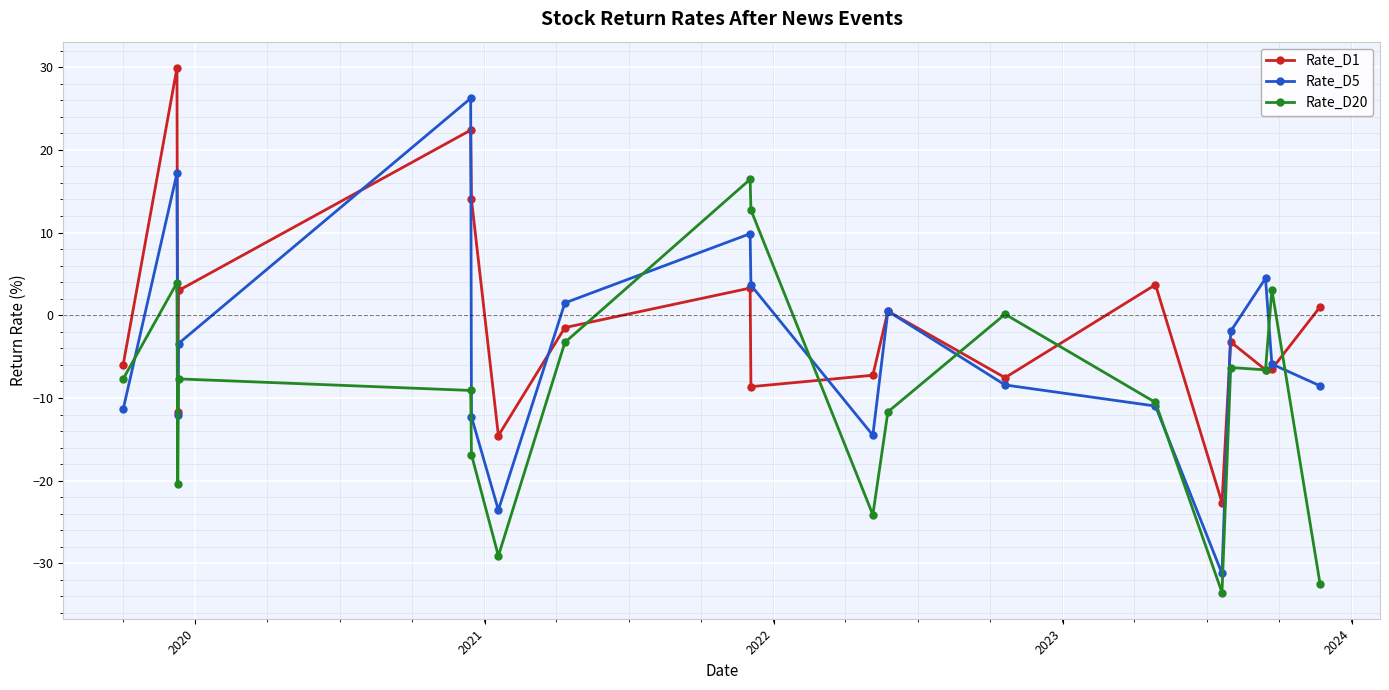

List the series in order of their peak value, highest first.

Rate_D1, Rate_D5, Rate_D20